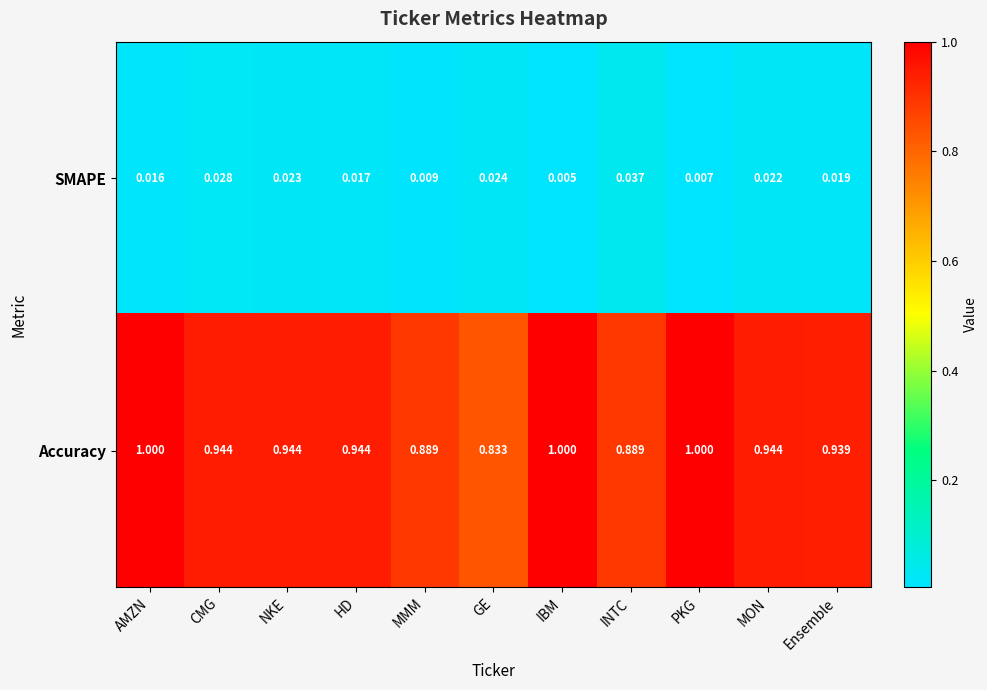

Between HD and MMM, which series saw the biggest shift?

Accuracy